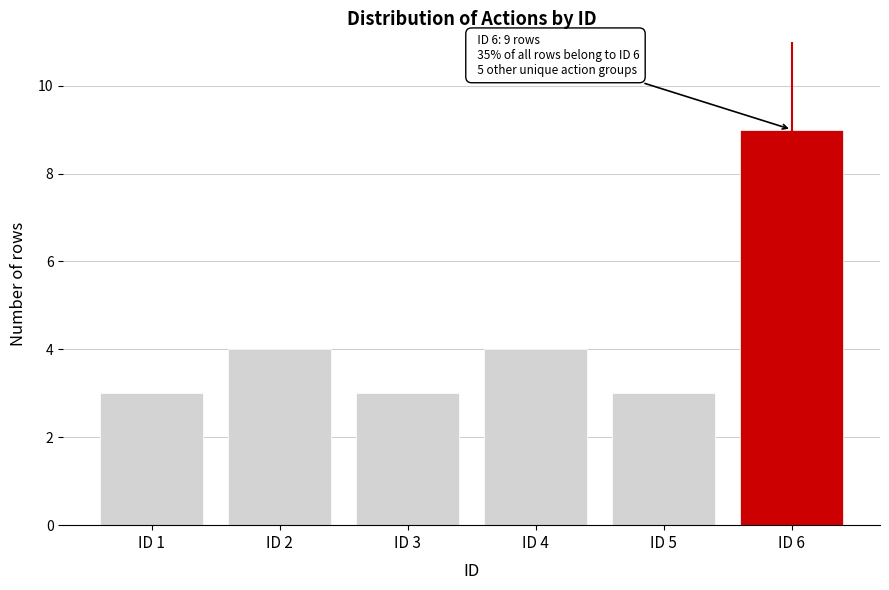

Reading left to right, transcribe all the data shown in this chart.

ID 1=3	ID 2=4	ID 3=3	ID 4=4	ID 5=3	ID 6=9